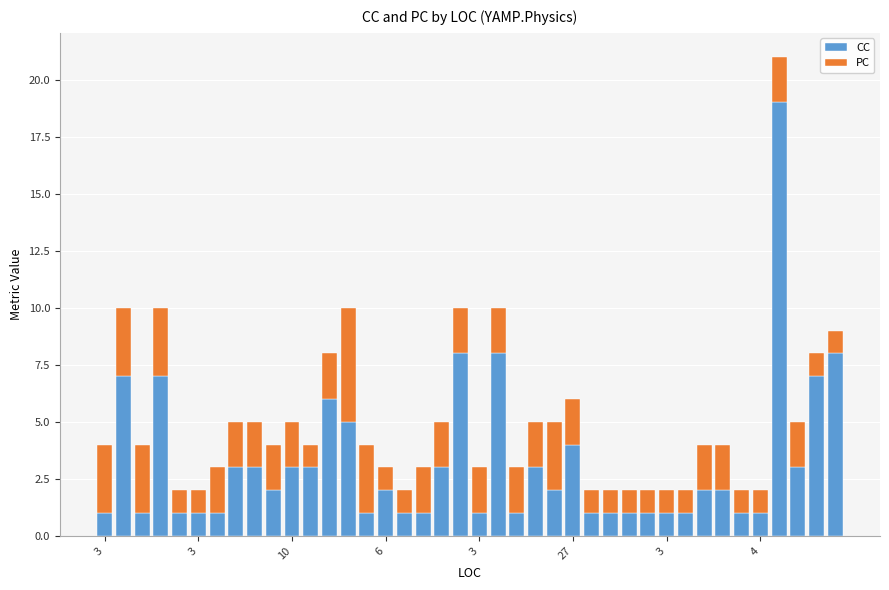

What are all the series names shown in the legend?

CC, PC